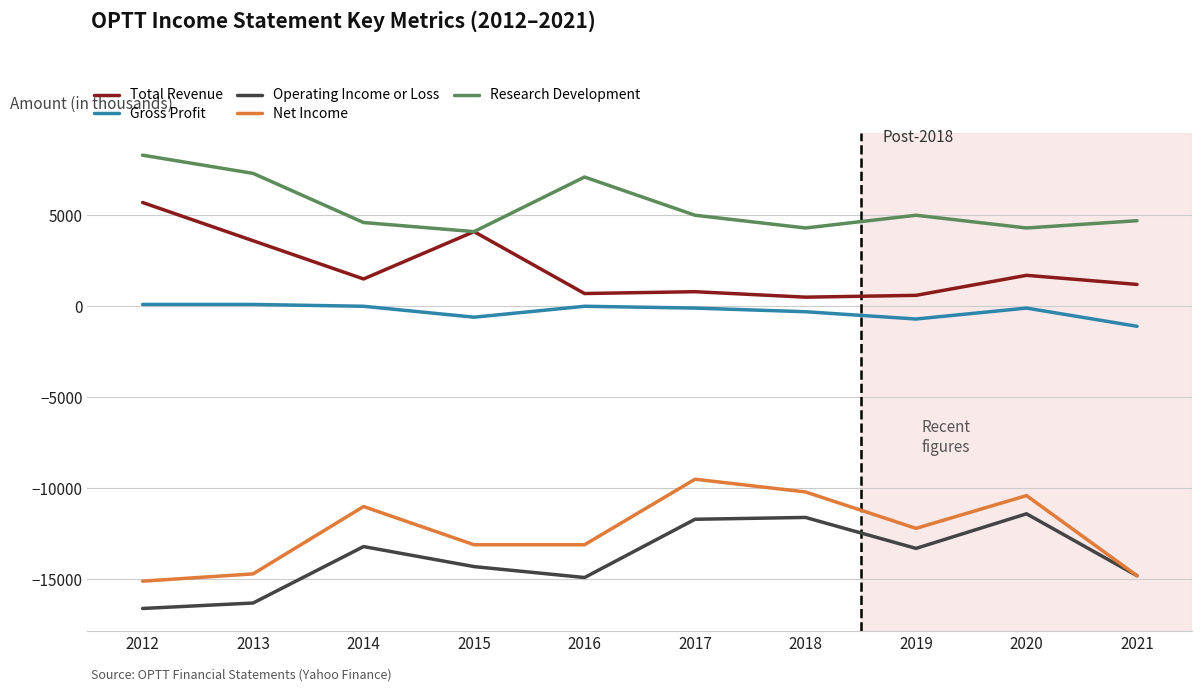

True or false: Total Revenue and Gross Profit intersect in this chart.

False